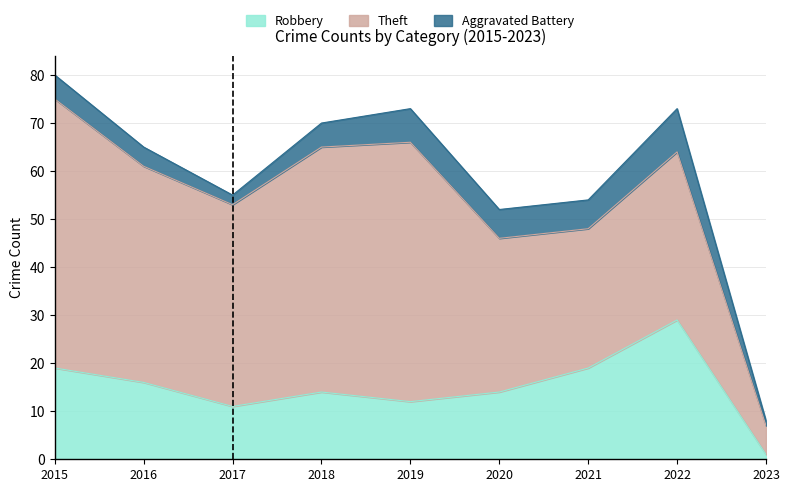

True or false: Theft and Robbery intersect in this chart.

False